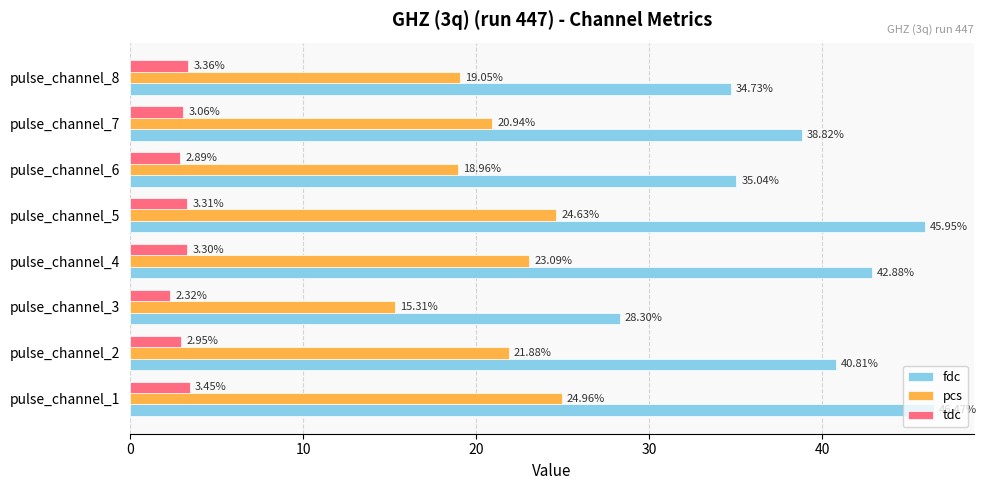

What is the difference between the maximum and minimum values in the fdc series?

18.2